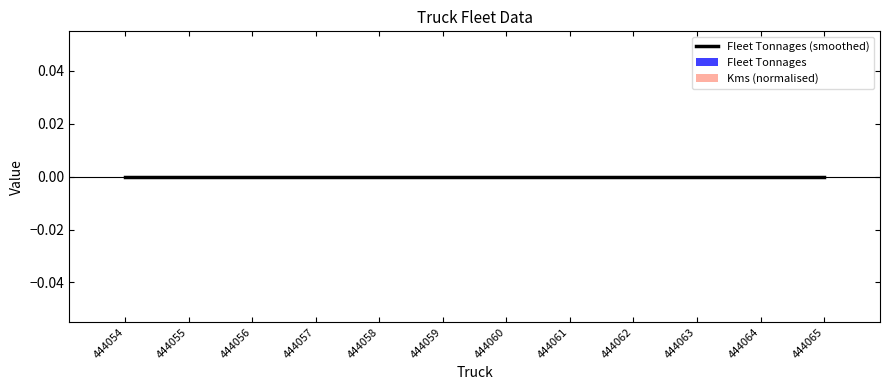

Rank the categories by Fleet Tonnages value from highest to lowest.

444054, 444055, 444056, 444057, 444058, 444059, 444060, 444061, 444062, 444063, 444064, 444065